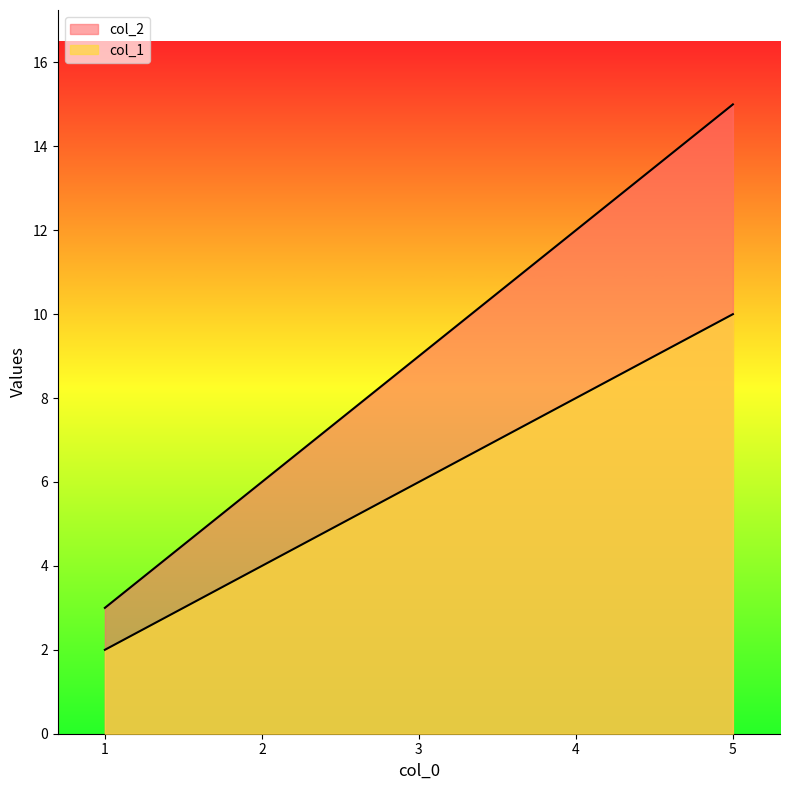

True or false: col_1 has more than 2 points higher than both neighbors.

False